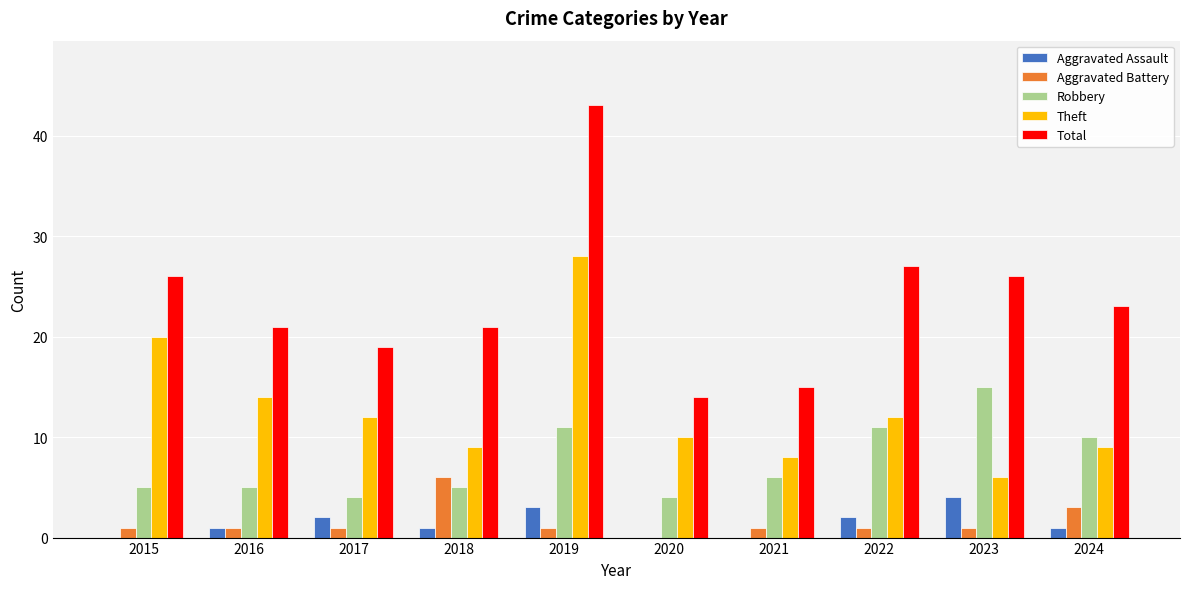

Count the number of categories in the chart.

10